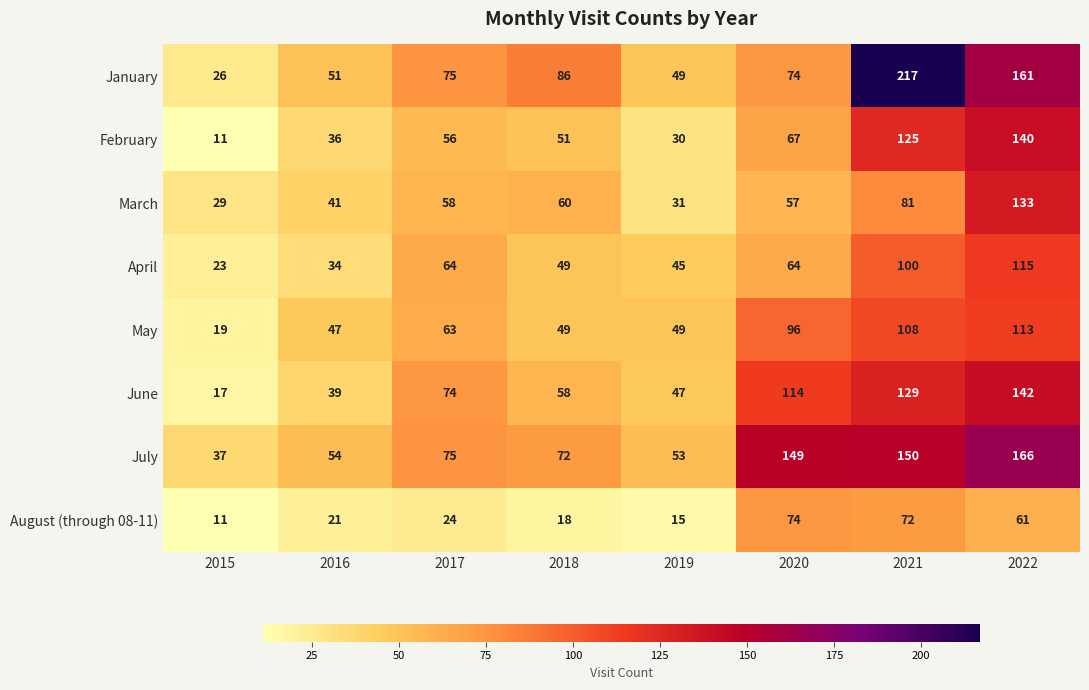

Which series has the largest total across all categories?

July